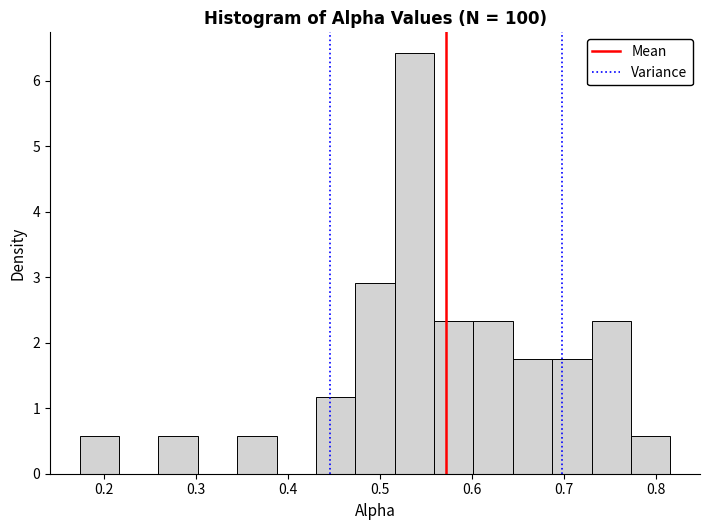

Reading left to right, transcribe this chart: for each bar, give the range it covers on the x-axis and its height. Neither the bar edges nor the heights are printed on the chart, so give them approximately, as read against the axes.

0.17 to 0.22: 0.6
0.22 to 0.26: 0
0.26 to 0.30: 0.6
0.30 to 0.34: 0
0.34 to 0.39: 0.6
0.39 to 0.43: 0
0.43 to 0.47: 1.2
0.47 to 0.52: 2.9
0.52 to 0.56: 6.4
0.56 to 0.60: 2.3
0.60 to 0.64: 2.3
0.64 to 0.69: 1.8
0.69 to 0.73: 1.8
0.73 to 0.77: 2.3
0.77 to 0.82: 0.6